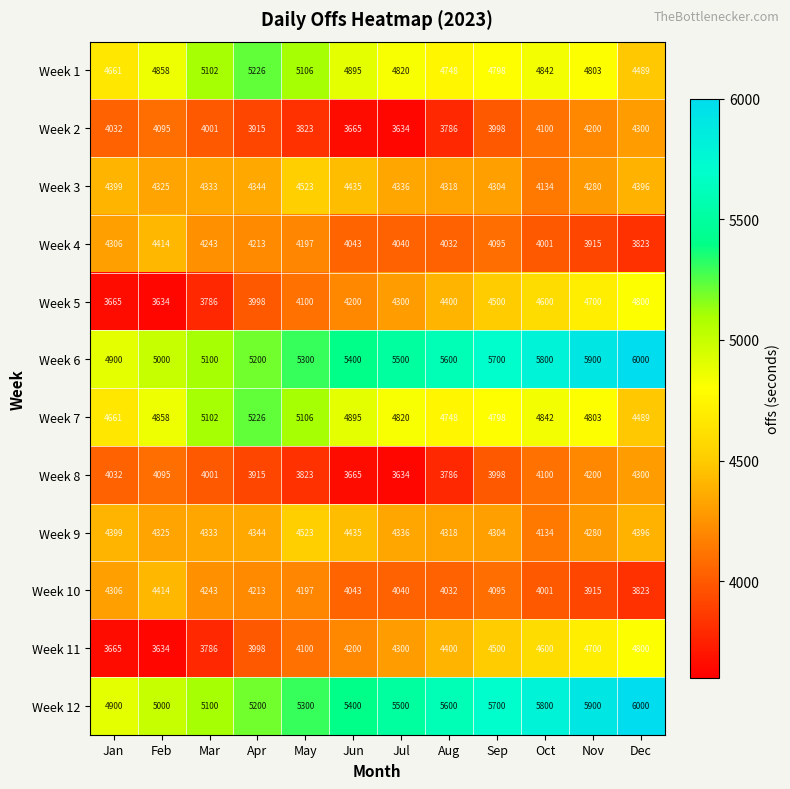

How many categories are shown in the chart?

12